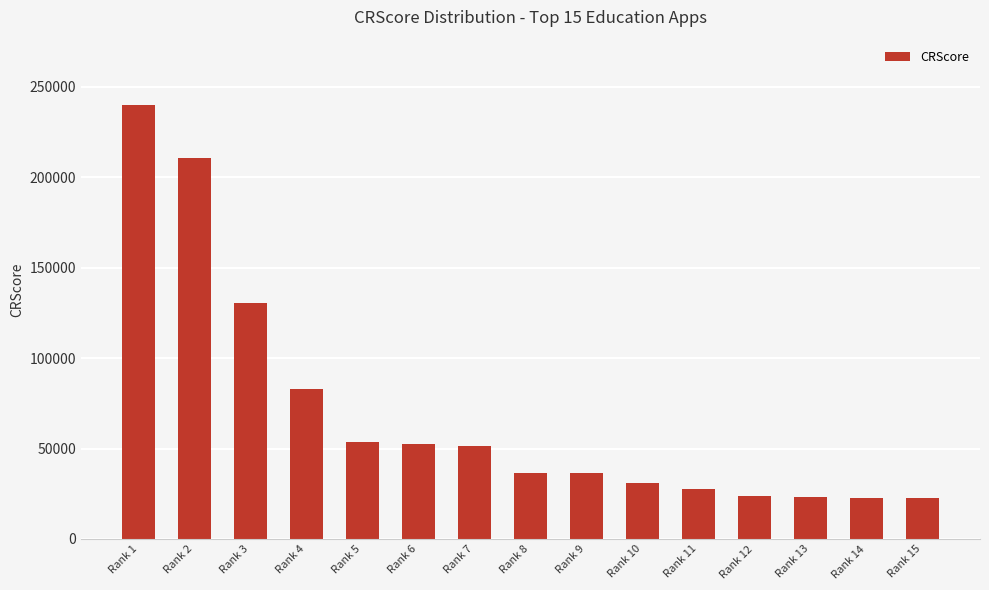

What is the difference between the second highest and minimum values?

188034